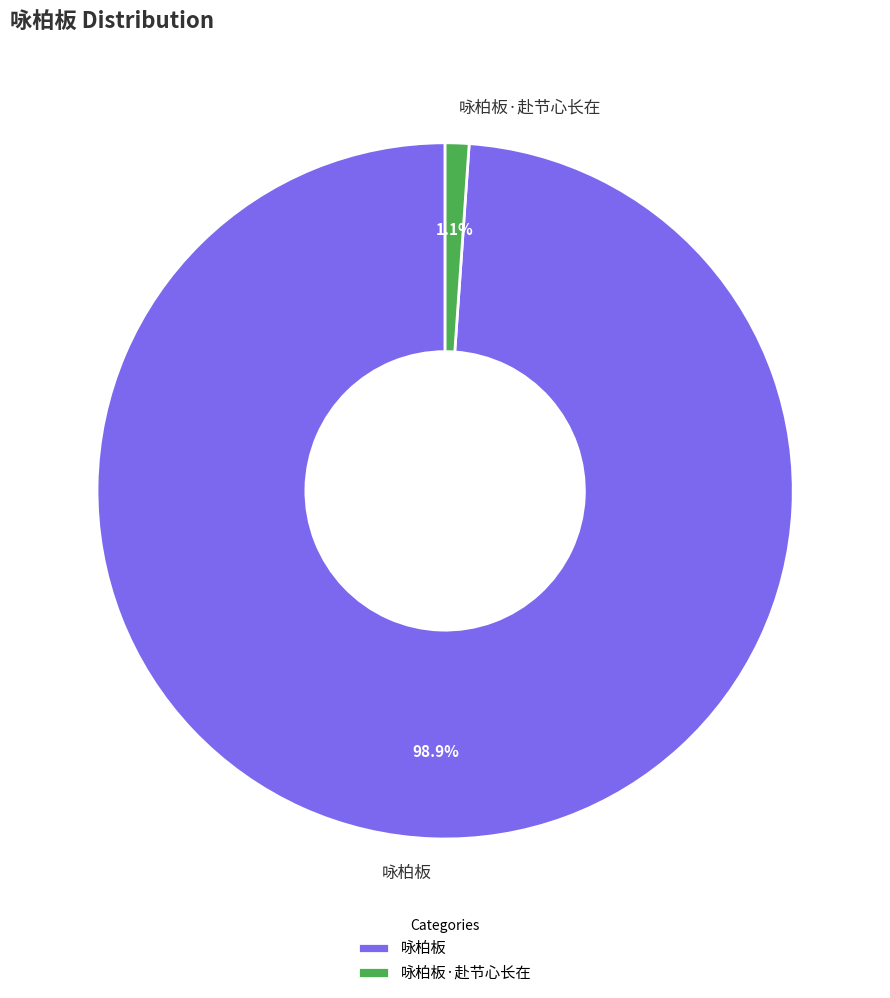

Between 咏柏板 and 咏柏板·赴节心长在, which is larger?

咏柏板